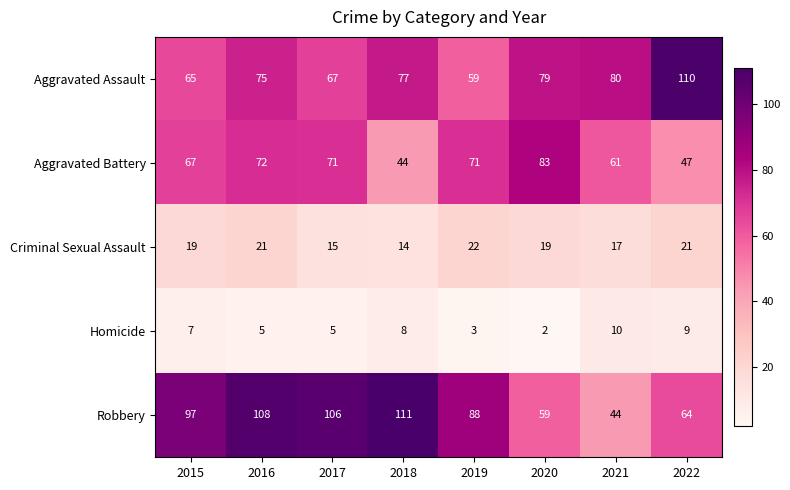

Which series changed the most between 2018 and 2020?

Robbery